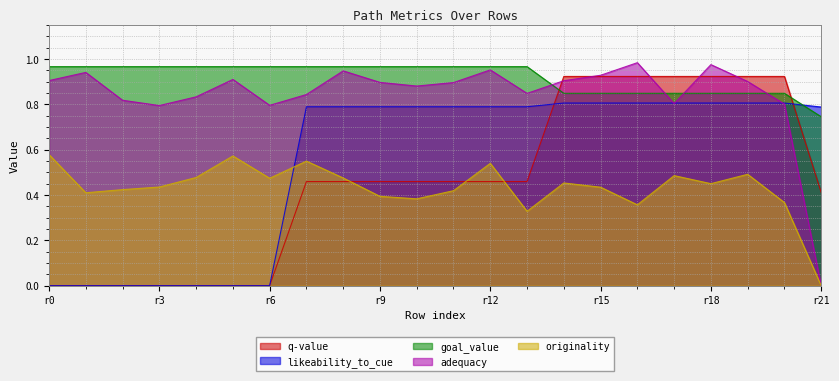

What is the difference between the highest and lowest values at 11?

0.5